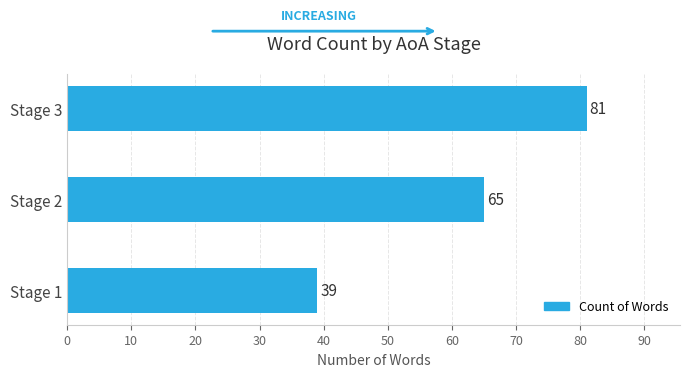

Are the bars horizontal?

Yes